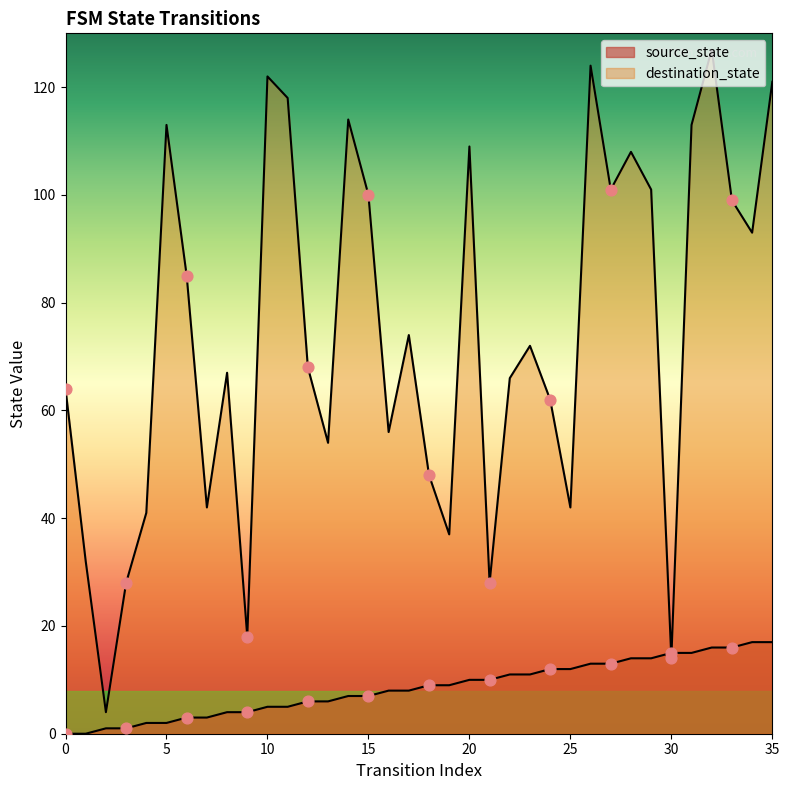

At which category is the sum across all series the highest?

32